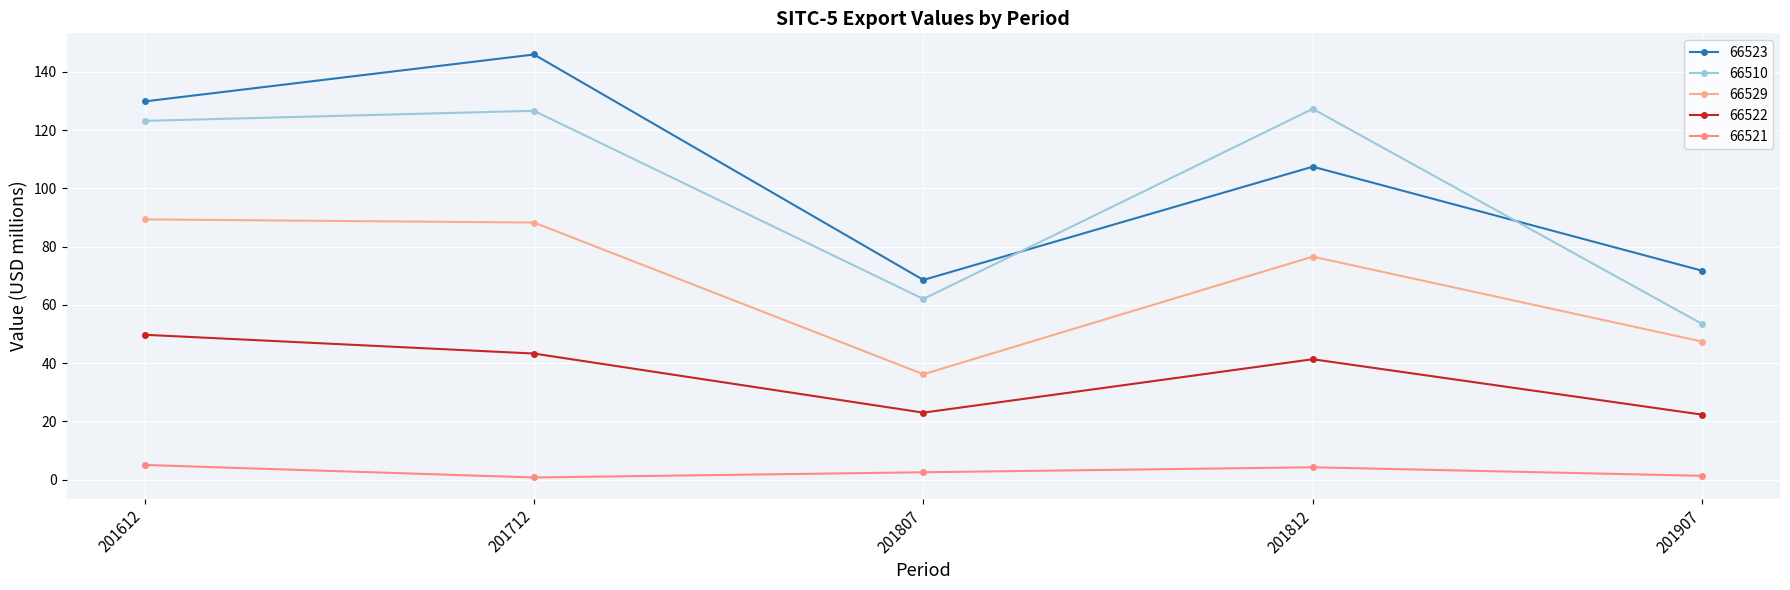

What value does the 66510 series have at 201907?

53.5